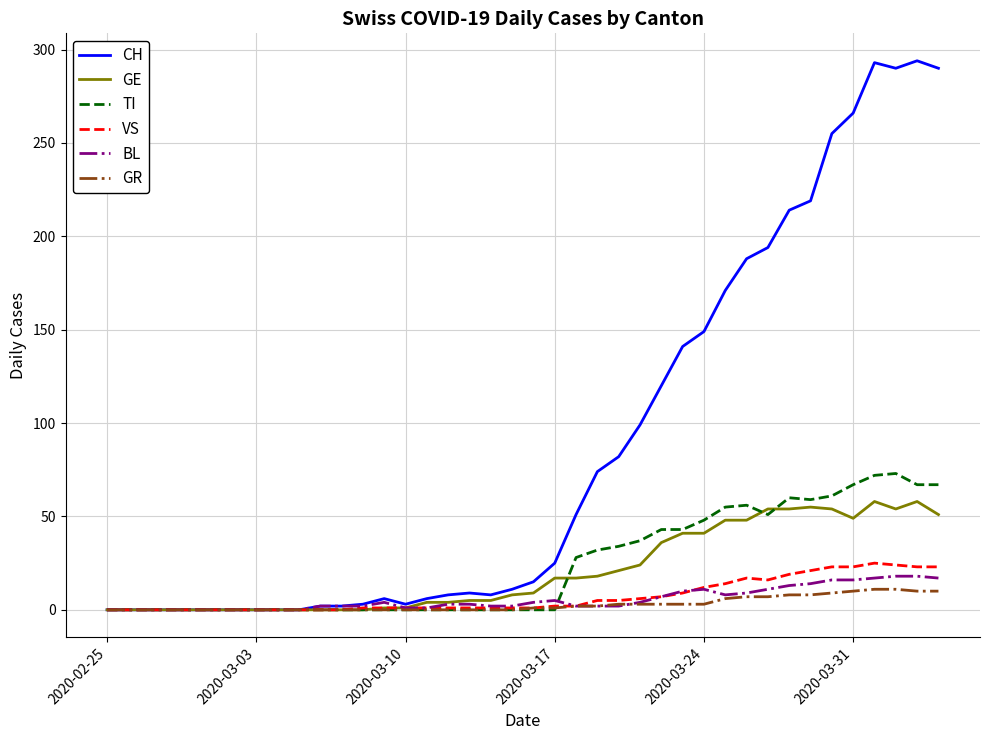

Which series has the widest spread of values?

CH